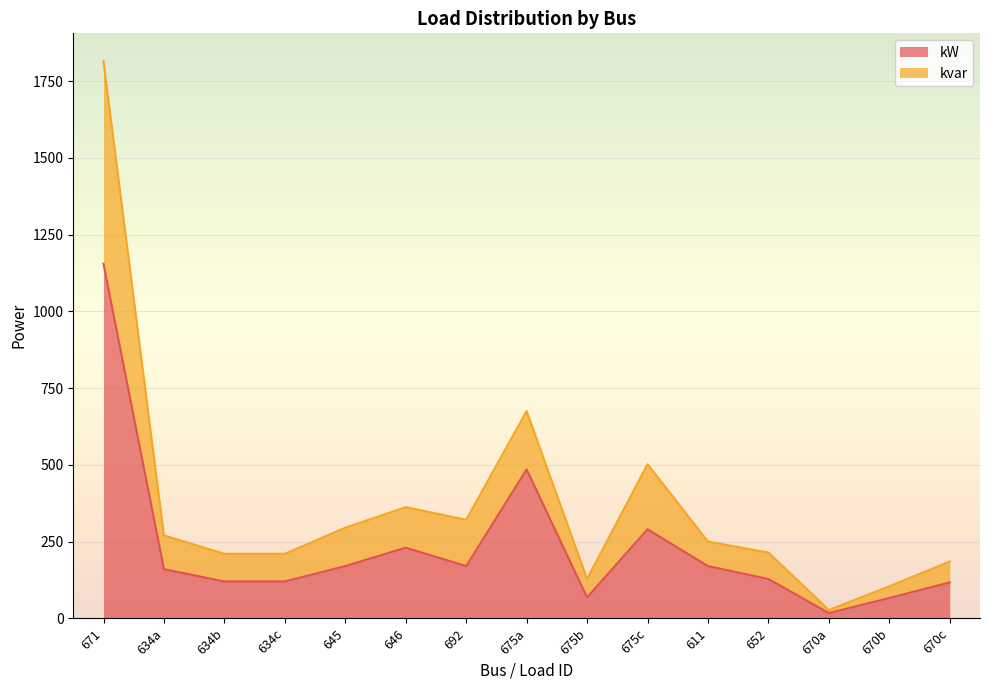

At which category is the sum across all series the highest?

671